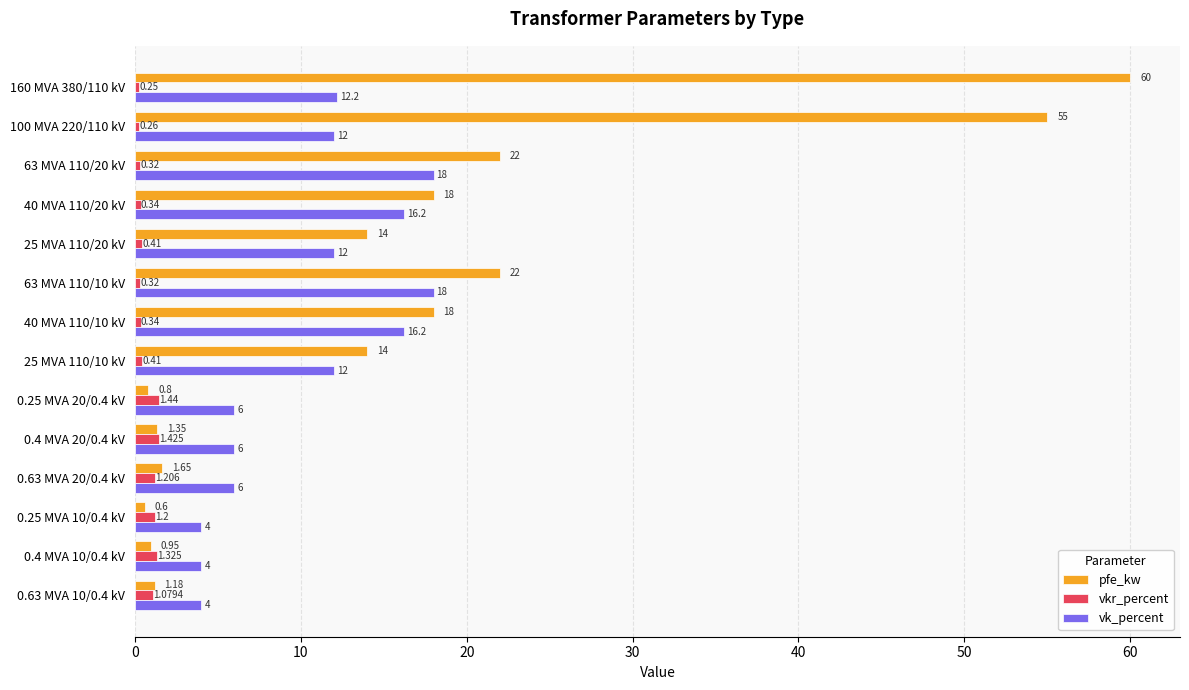

At 63 MVA 110/20 kV, list the series in order from largest to smallest.

pfe_kw, vk_percent, vkr_percent